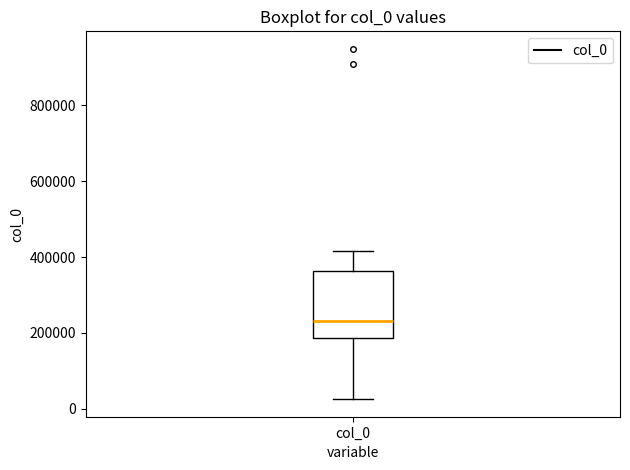

Read this box plot against the y-axis: the position of the median line, the range covered by the box, and the ends of both whiskers. The values are not printed on the chart, so give them approximately, as read against the axis.

median 240000, box 180000 to 360000, whiskers 20000 to 420000